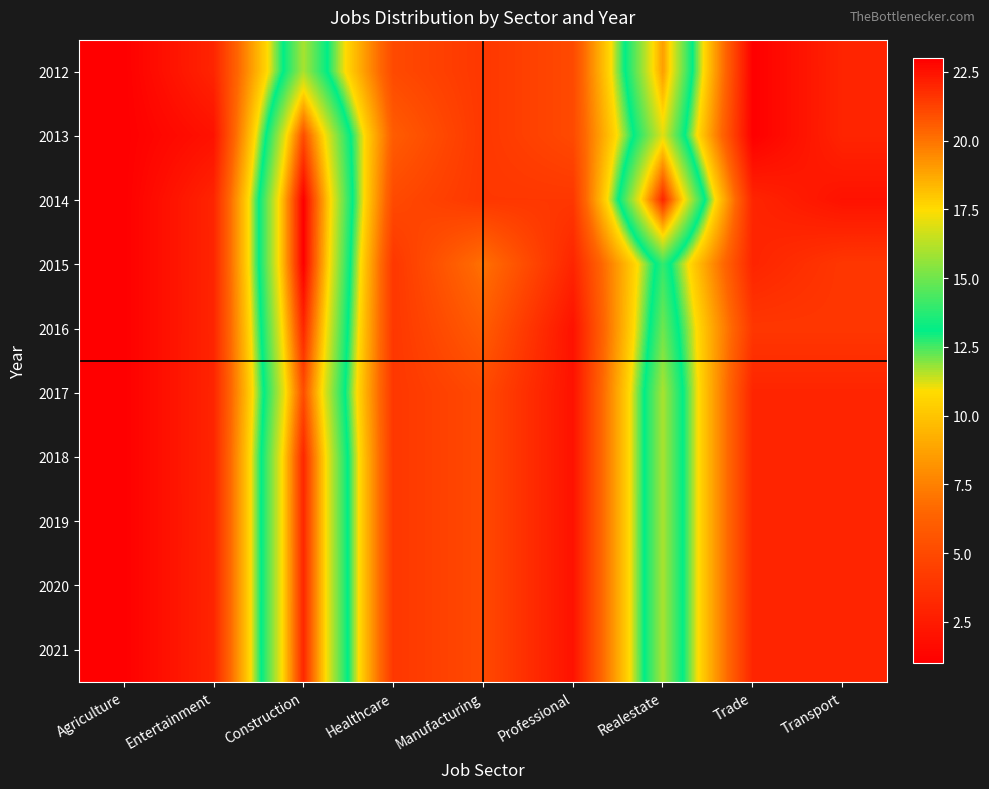

Reading right to left, what are all the values shown in this chart?

2012: Transport=3	Trade=1	Realestate=19	Professional=5	Manufacturing=4	Healthcare=5	Construction=16	Entertainment=3	Agriculture=1
2013: Transport=3	Trade=1	Realestate=17	Professional=5	Manufacturing=4	Healthcare=6	Construction=21	Entertainment=2	Agriculture=1
2014: Transport=2	Trade=3	Realestate=22	Professional=4	Manufacturing=4	Healthcare=5	Construction=23	Entertainment=3	Agriculture=1
2015: Transport=4	Trade=3	Realestate=14	Professional=3	Manufacturing=7	Healthcare=4	Construction=23	Entertainment=3	Agriculture=1
2016: Transport=4	Trade=4	Realestate=15	Professional=2	Manufacturing=6	Healthcare=4	Construction=22	Entertainment=3	Agriculture=1
2017: Transport=3	Trade=3	Realestate=16	Professional=2	Manufacturing=5	Healthcare=4	Construction=21	Entertainment=3	Agriculture=1
2018: Transport=3	Trade=3	Realestate=16	Professional=2	Manufacturing=5	Healthcare=4	Construction=22	Entertainment=3	Agriculture=1
2019: Transport=3	Trade=3	Realestate=16	Professional=2	Manufacturing=5	Healthcare=4	Construction=22	Entertainment=3	Agriculture=1
2020: Transport=3	Trade=3	Realestate=16	Professional=2	Manufacturing=5	Healthcare=4	Construction=22	Entertainment=3	Agriculture=1
2021: Transport=3	Trade=3	Realestate=16	Professional=2	Manufacturing=5	Healthcare=4	Construction=22	Entertainment=3	Agriculture=1